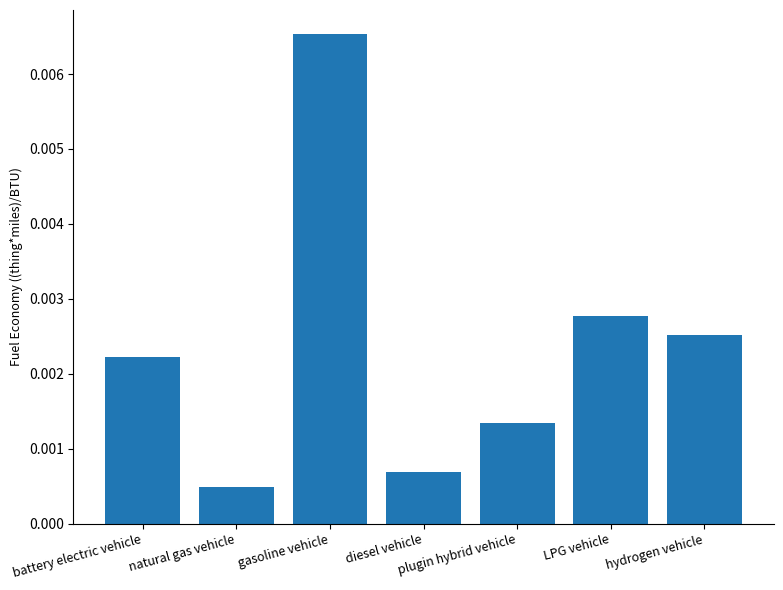

How many bars are there in total?

7